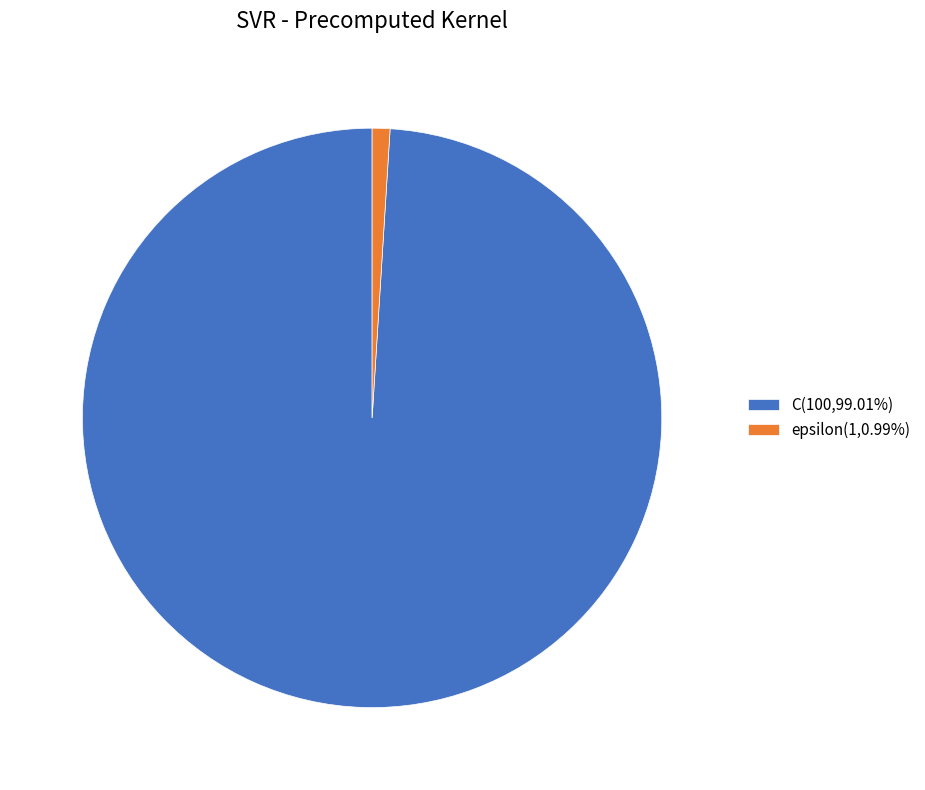

Approximately how many times larger is the value at C(100,99.01%) compared to epsilon(1,0.99%)?

100.0